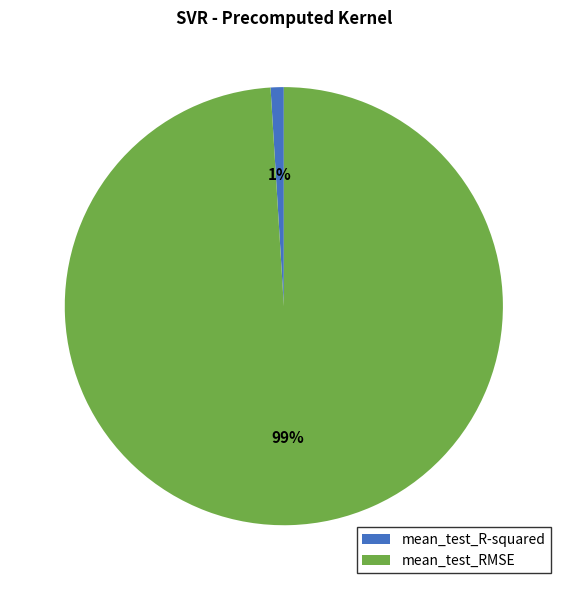

Between mean_test_R-squared and mean_test_RMSE, which is larger?

mean_test_RMSE